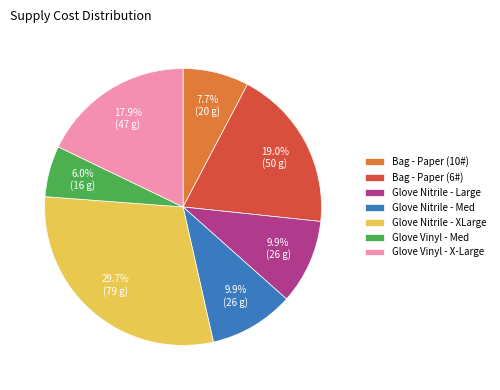

Is there a majority slice in this chart?

No